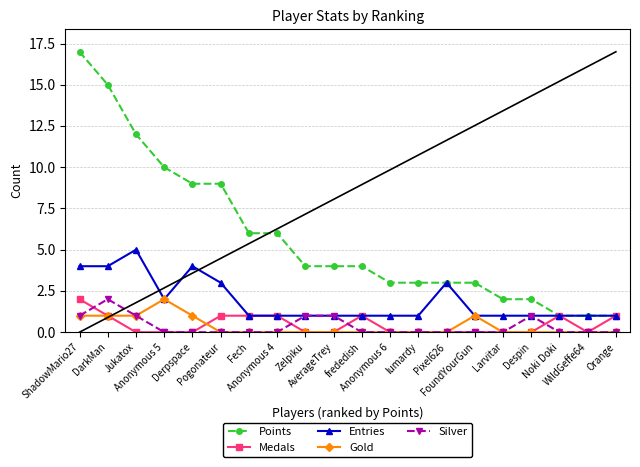

Reading left to right, list all the values displayed in this chart.

Points: ShadowMario27=17	DarkMan=15	Jukatox=12	Anonymous 5=10	Derpspace=9	Pogonateur=9	Fech=6	Anonymous 4=6	Zelpiku=4	AverageTrey=4	frededish=4	Anonymous 6=3	lumardy=3	Pixel626=3	FoundYourGun=3	Larvitar=2	Despin=2	Noki Doki=1	WildGeffe64=1	Orange=1
Medals: ShadowMario27=2	DarkMan=1	Jukatox=0	Anonymous 5=0	Derpspace=0	Pogonateur=1	Fech=1	Anonymous 4=1	Zelpiku=0	AverageTrey=0	frededish=1	Anonymous 6=0	lumardy=0	Pixel626=0	FoundYourGun=0	Larvitar=0	Despin=0	Noki Doki=1	WildGeffe64=0	Orange=1
Entries: ShadowMario27=4	DarkMan=4	Jukatox=5	Anonymous 5=2	Derpspace=4	Pogonateur=3	Fech=1	Anonymous 4=1	Zelpiku=1	AverageTrey=1	frededish=1	Anonymous 6=1	lumardy=1	Pixel626=3	FoundYourGun=1	Larvitar=1	Despin=1	Noki Doki=1	WildGeffe64=1	Orange=1
Gold: ShadowMario27=1	DarkMan=1	Jukatox=1	Anonymous 5=2	Derpspace=1	Pogonateur=0	Fech=0	Anonymous 4=0	Zelpiku=0	AverageTrey=0	frededish=0	Anonymous 6=0	lumardy=0	Pixel626=0	FoundYourGun=1	Larvitar=0	Despin=0	Noki Doki=0	WildGeffe64=0	Orange=0
Silver: ShadowMario27=1	DarkMan=2	Jukatox=1	Anonymous 5=0	Derpspace=0	Pogonateur=0	Fech=0	Anonymous 4=0	Zelpiku=1	AverageTrey=1	frededish=0	Anonymous 6=0	lumardy=0	Pixel626=0	FoundYourGun=0	Larvitar=0	Despin=1	Noki Doki=0	WildGeffe64=0	Orange=0